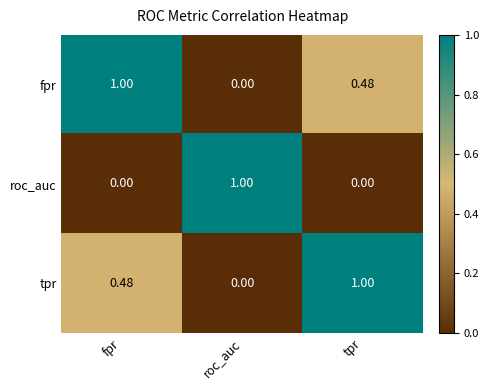

At fpr, list the series in order from smallest to largest.

roc_auc, tpr, fpr